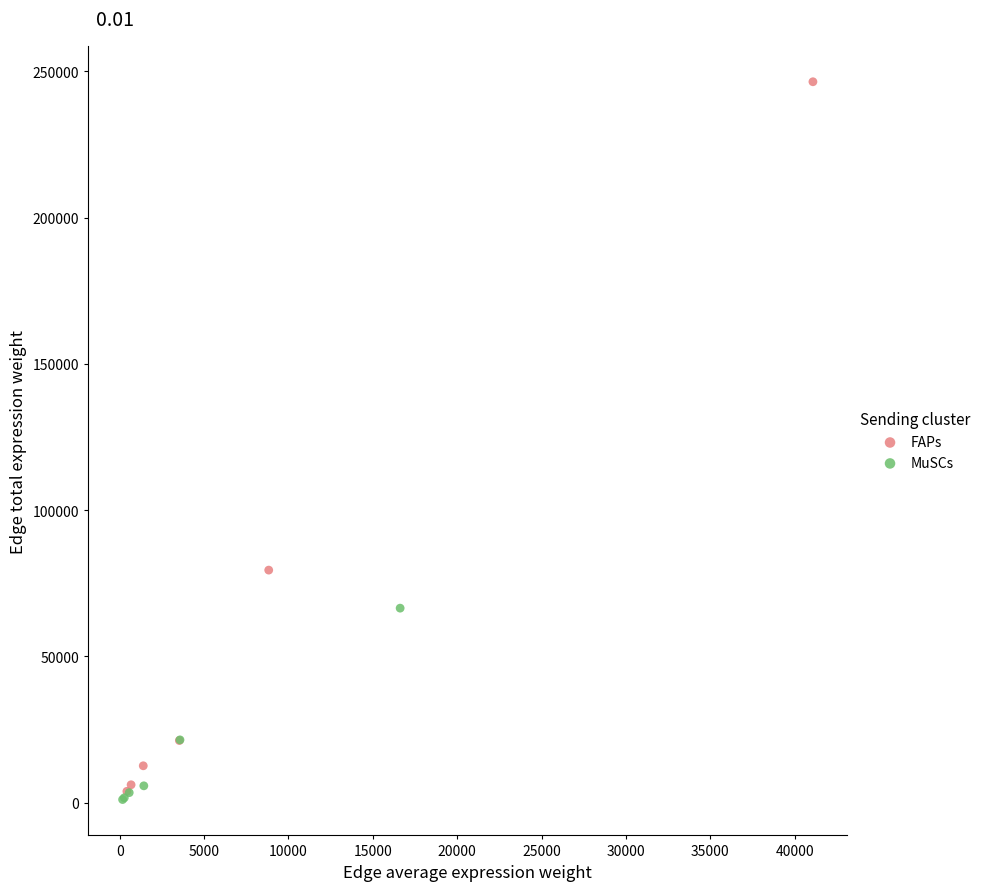

Which series reaches the maximum Y coordinate?

FAPs